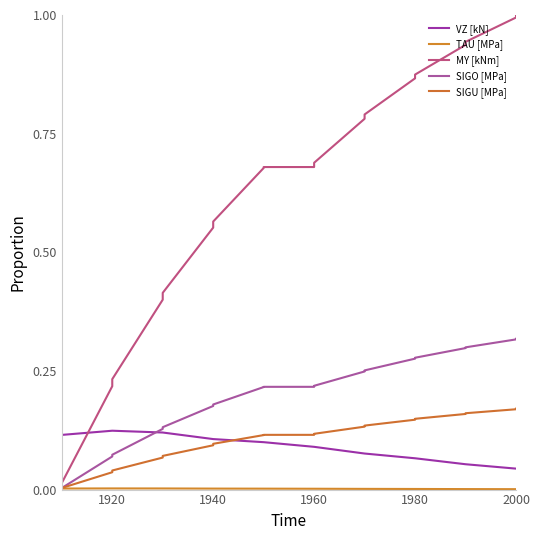

How many times do SIGU [MPa] and VZ [kN] cross each other?

1